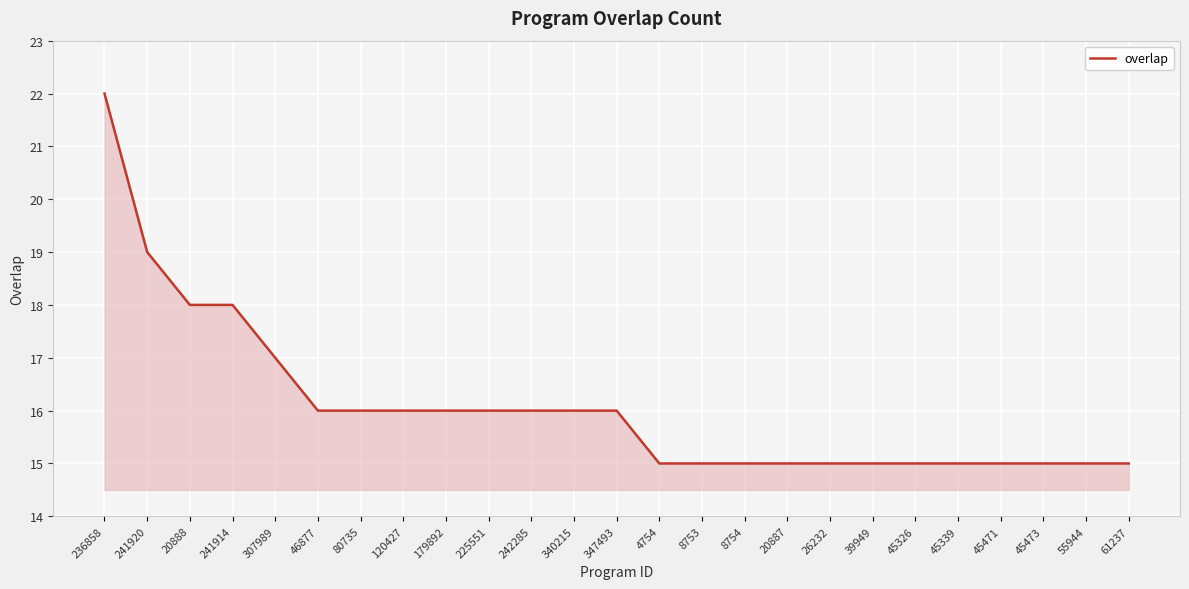

Reading left to right, what are all the values shown in this chart?

236858=22	241920=19	20888=18	241914=18	307989=17	46877=16	80735=16	120427=16	179892=16	225551=16	242285=16	340215=16	347493=16	4754=15	8753=15	8754=15	20887=15	26232=15	39949=15	45326=15	45339=15	45471=15	45473=15	55944=15	61237=15